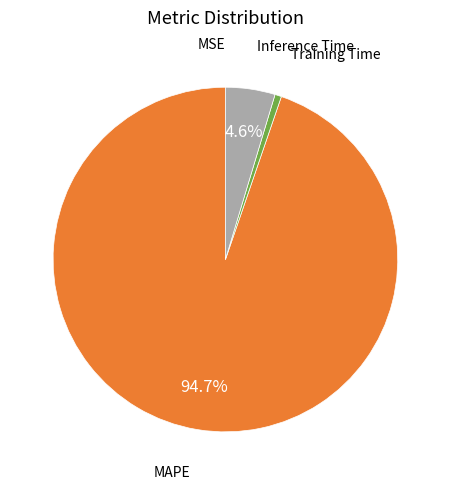

Which category has the biggest portion of the pie?

MAPE